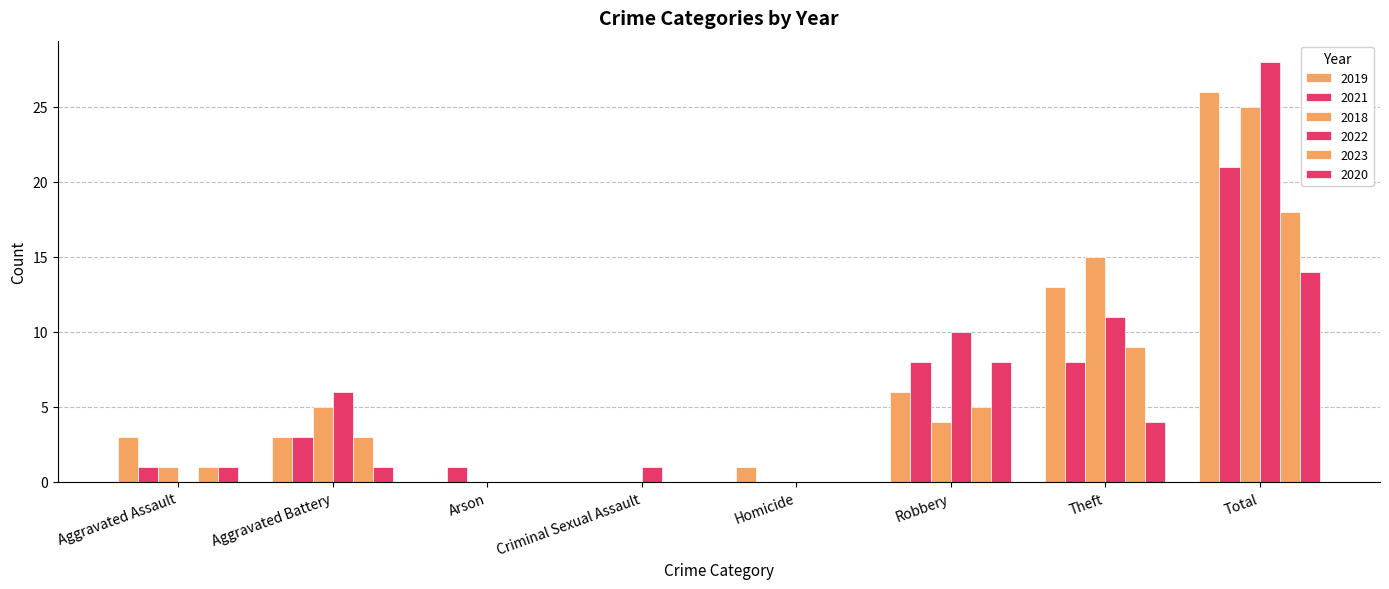

How many groups of bars are there?

8